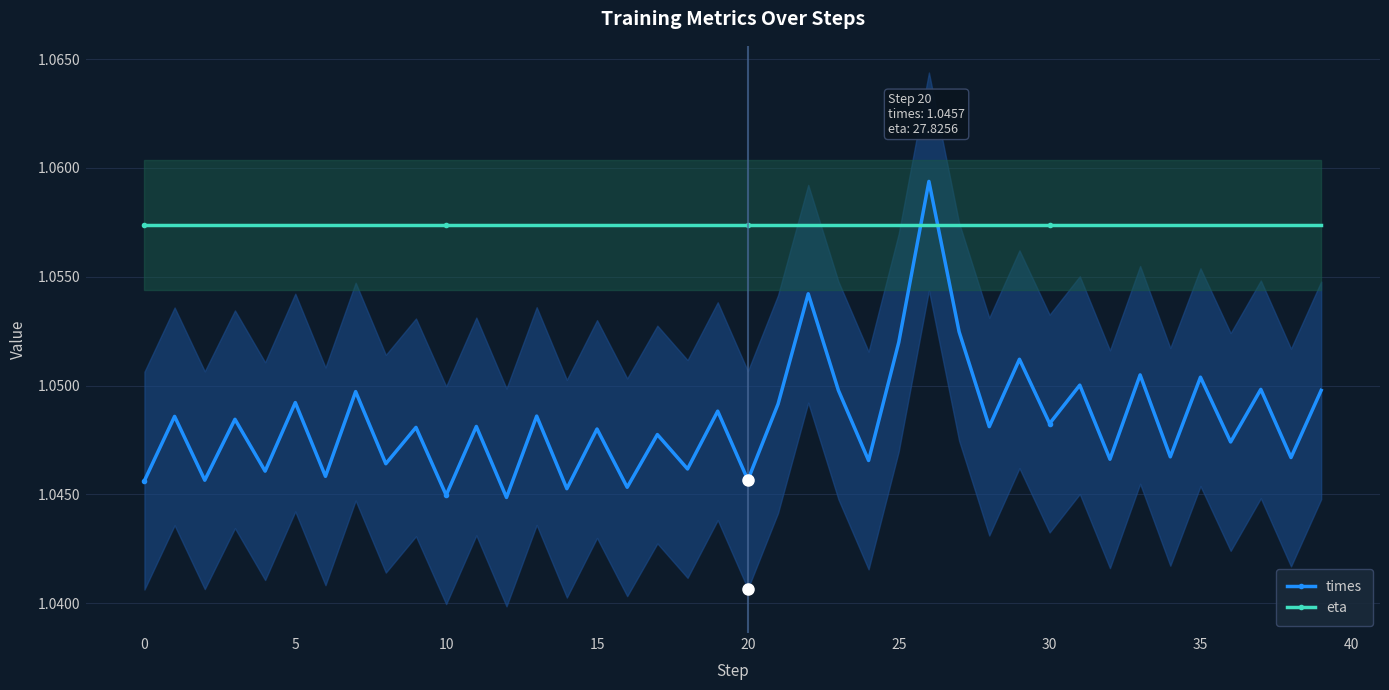

Which series ends up on top after the final intersection of eta and times?

eta